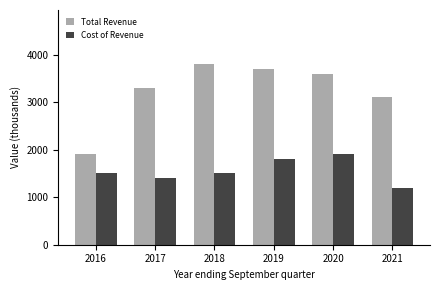

The Total Revenue series shows 1165 at 2018. True or false?

False